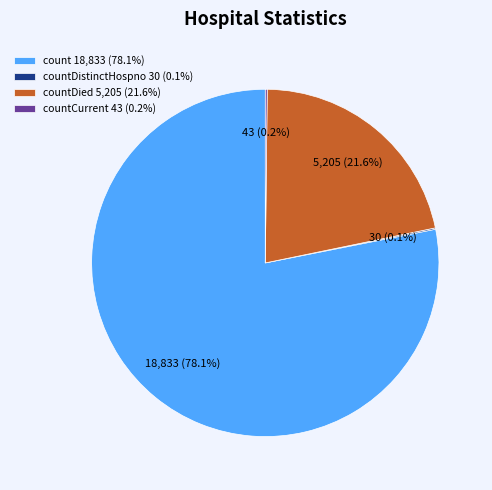

Which category has the biggest portion of the pie?

count 18,833 (78.1%)